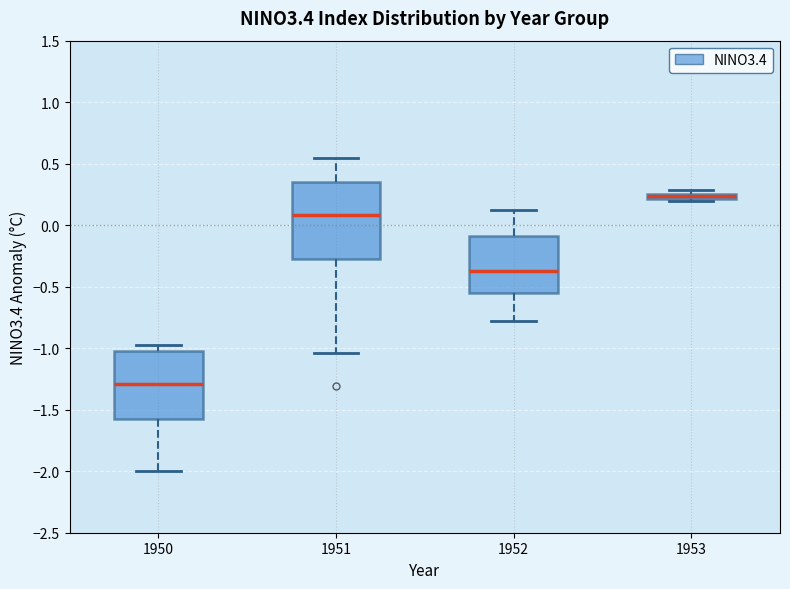

Where does the median line of the box at x = 1951 sit on the y-axis? The values are not printed on the chart, so give them approximately, as read against the axis.

0.10